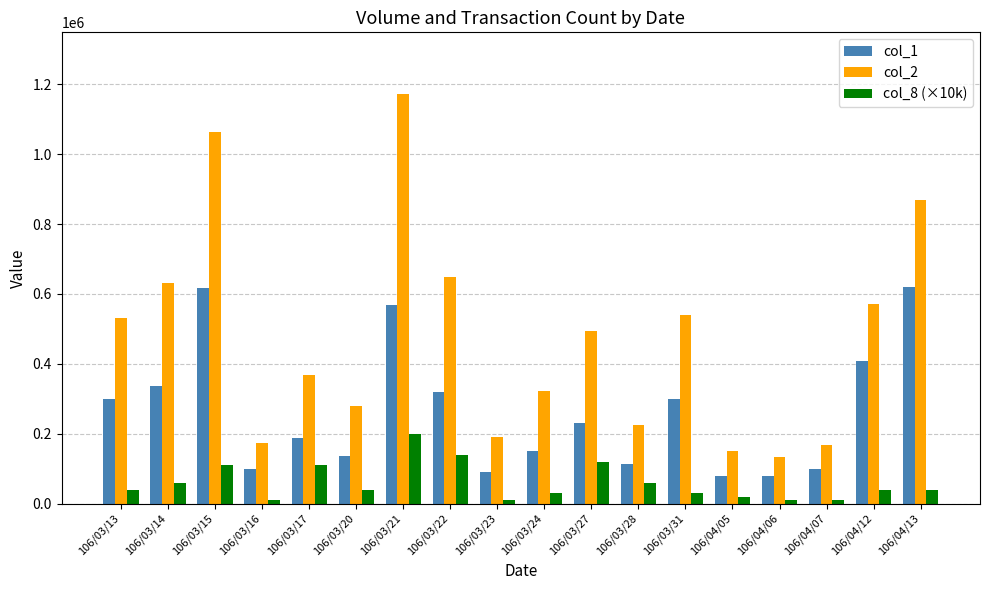

At which category is the sum across all series the highest?

106/03/21